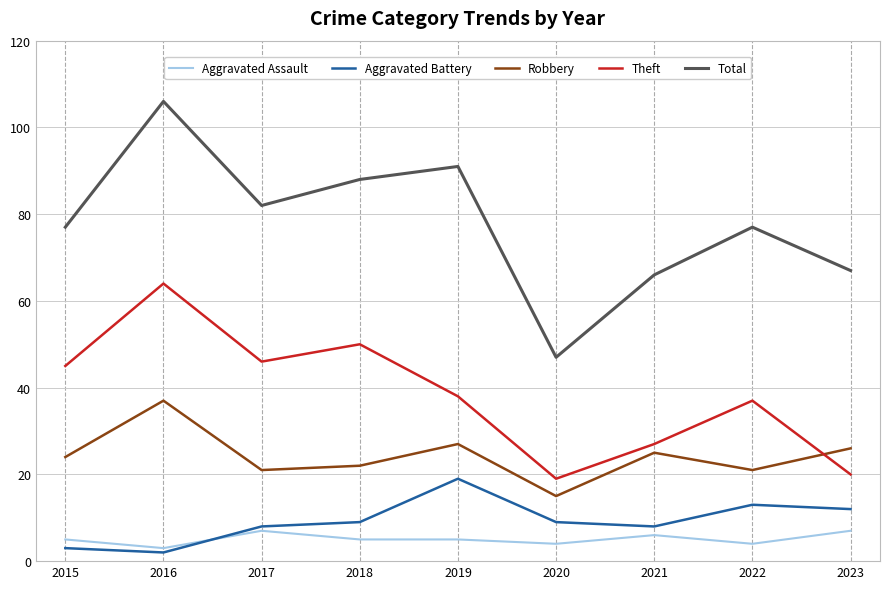

List the labels in order of Theft value, smallest first.

2020, 2023, 2021, 2022, 2019, 2015, 2017, 2018, 2016